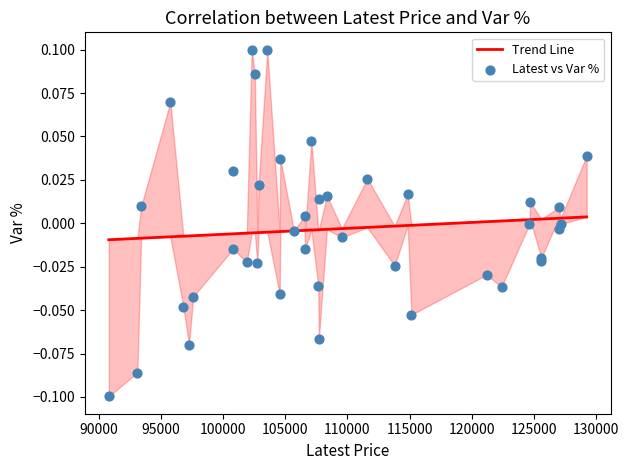

Which series has the largest total across all categories?

Trend Line